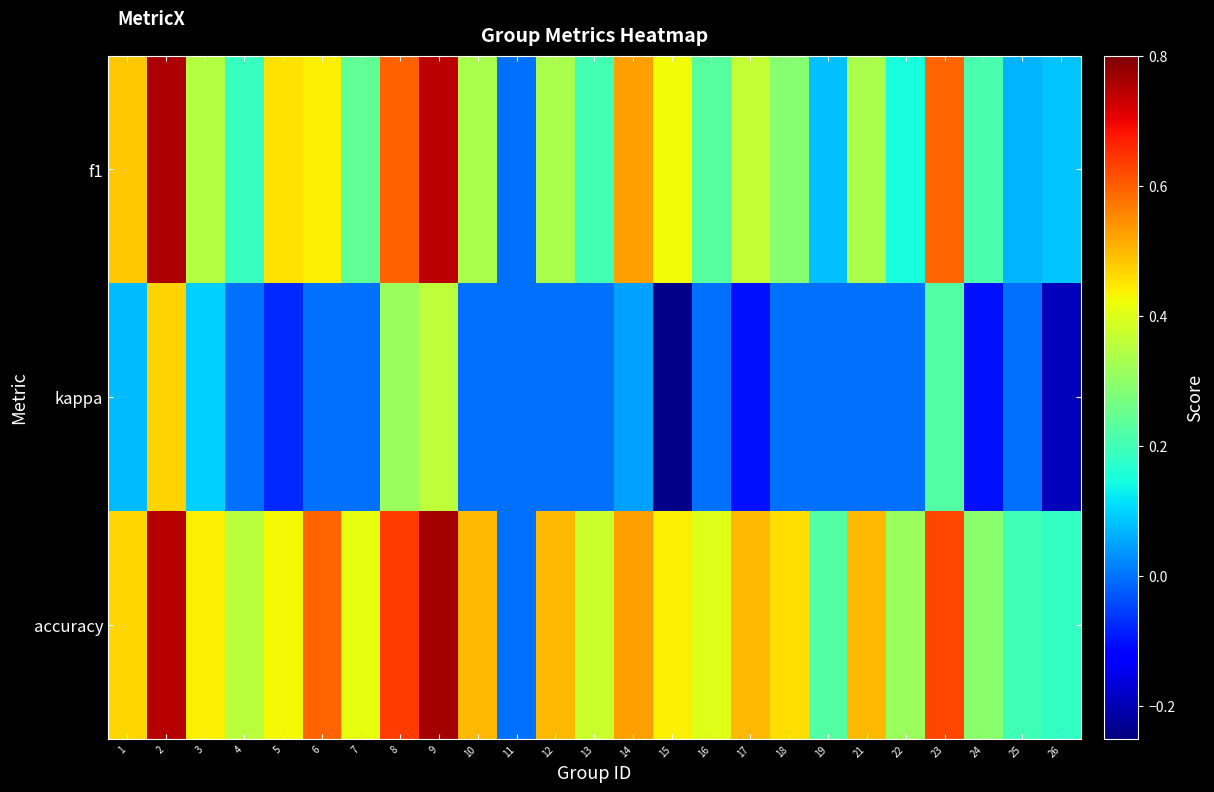

Which series changed the most between 1 and 25?

f1